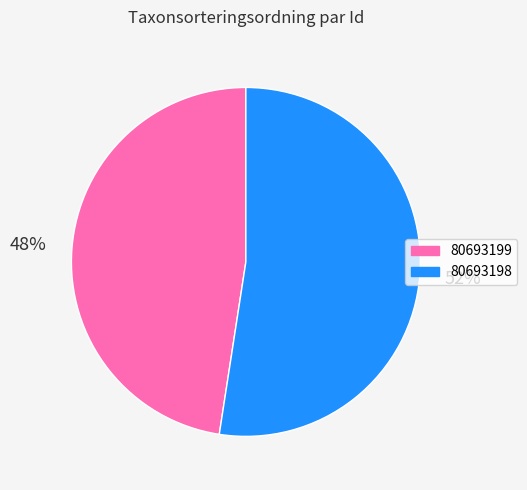

Do 80693198 and 80693199 together represent more than half of the pie?

Yes